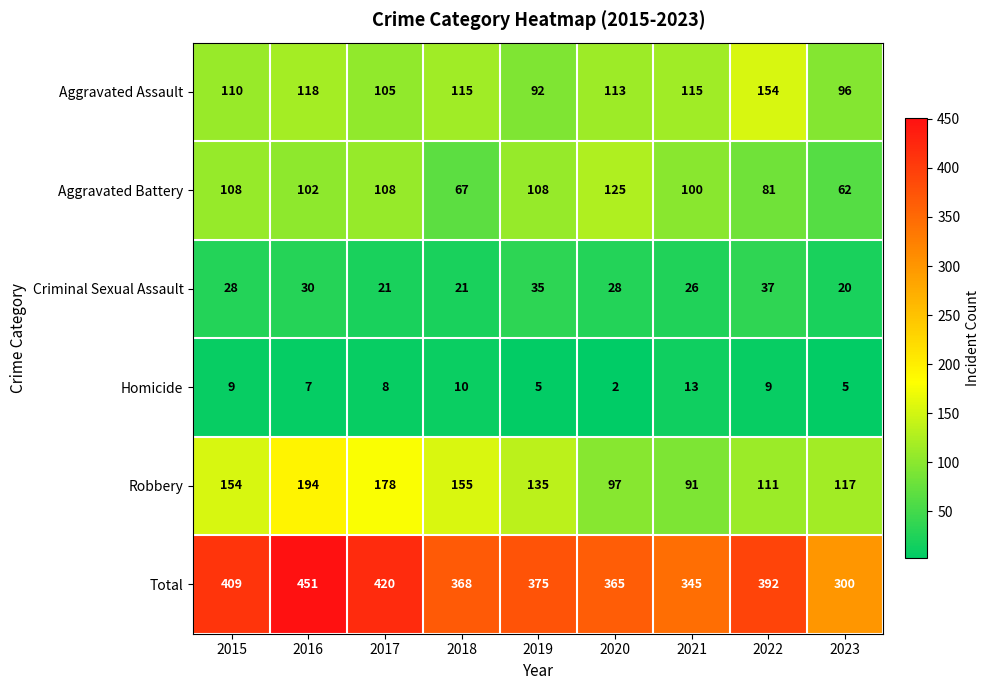

List the series in order of their peak value, lowest first.

Homicide, Criminal Sexual Assault, Aggravated Battery, Aggravated Assault, Robbery, Total